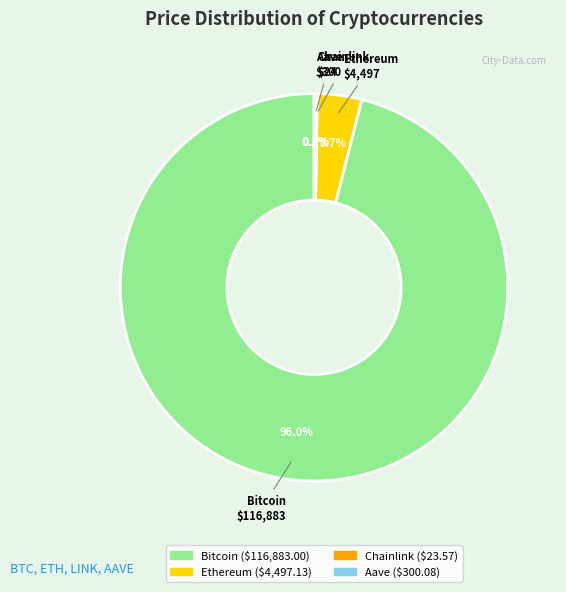

Combined, do Ethereum and Bitcoin account for over 50%?

Yes